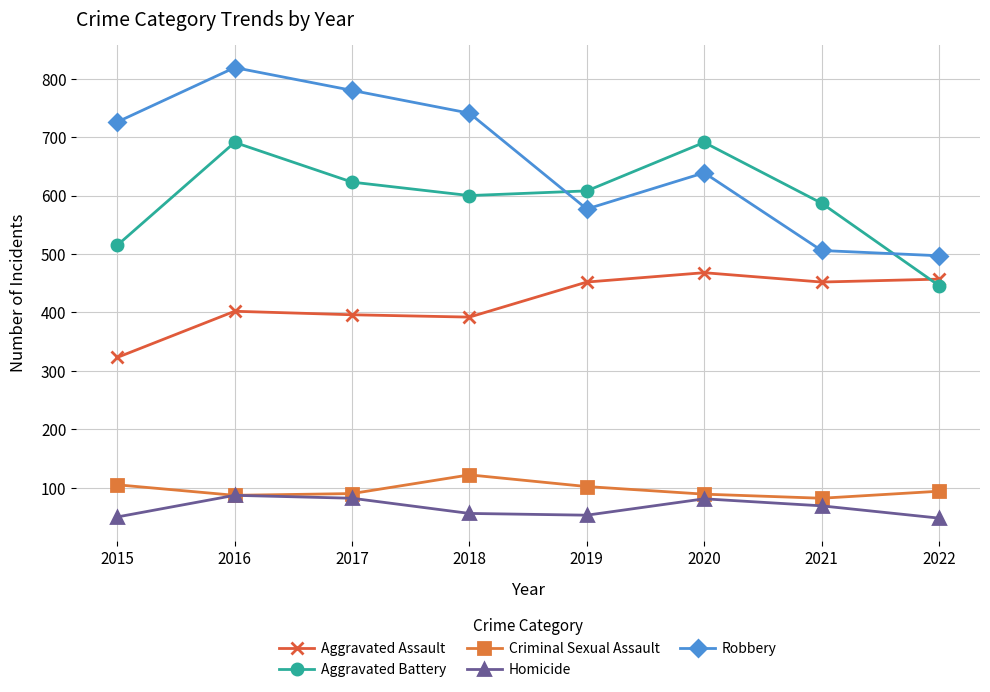

What is the difference between the maximum and minimum values in the Aggravated Assault series?

145